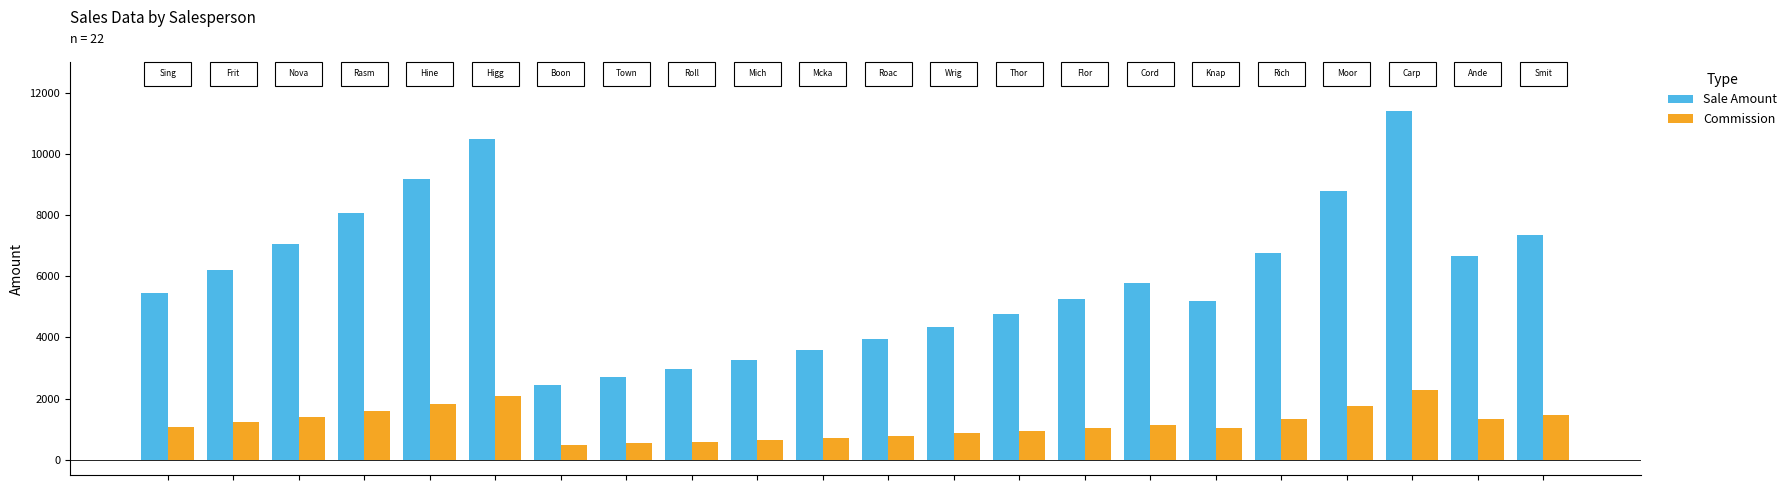

Which series has the largest total across all categories?

Sale Amount